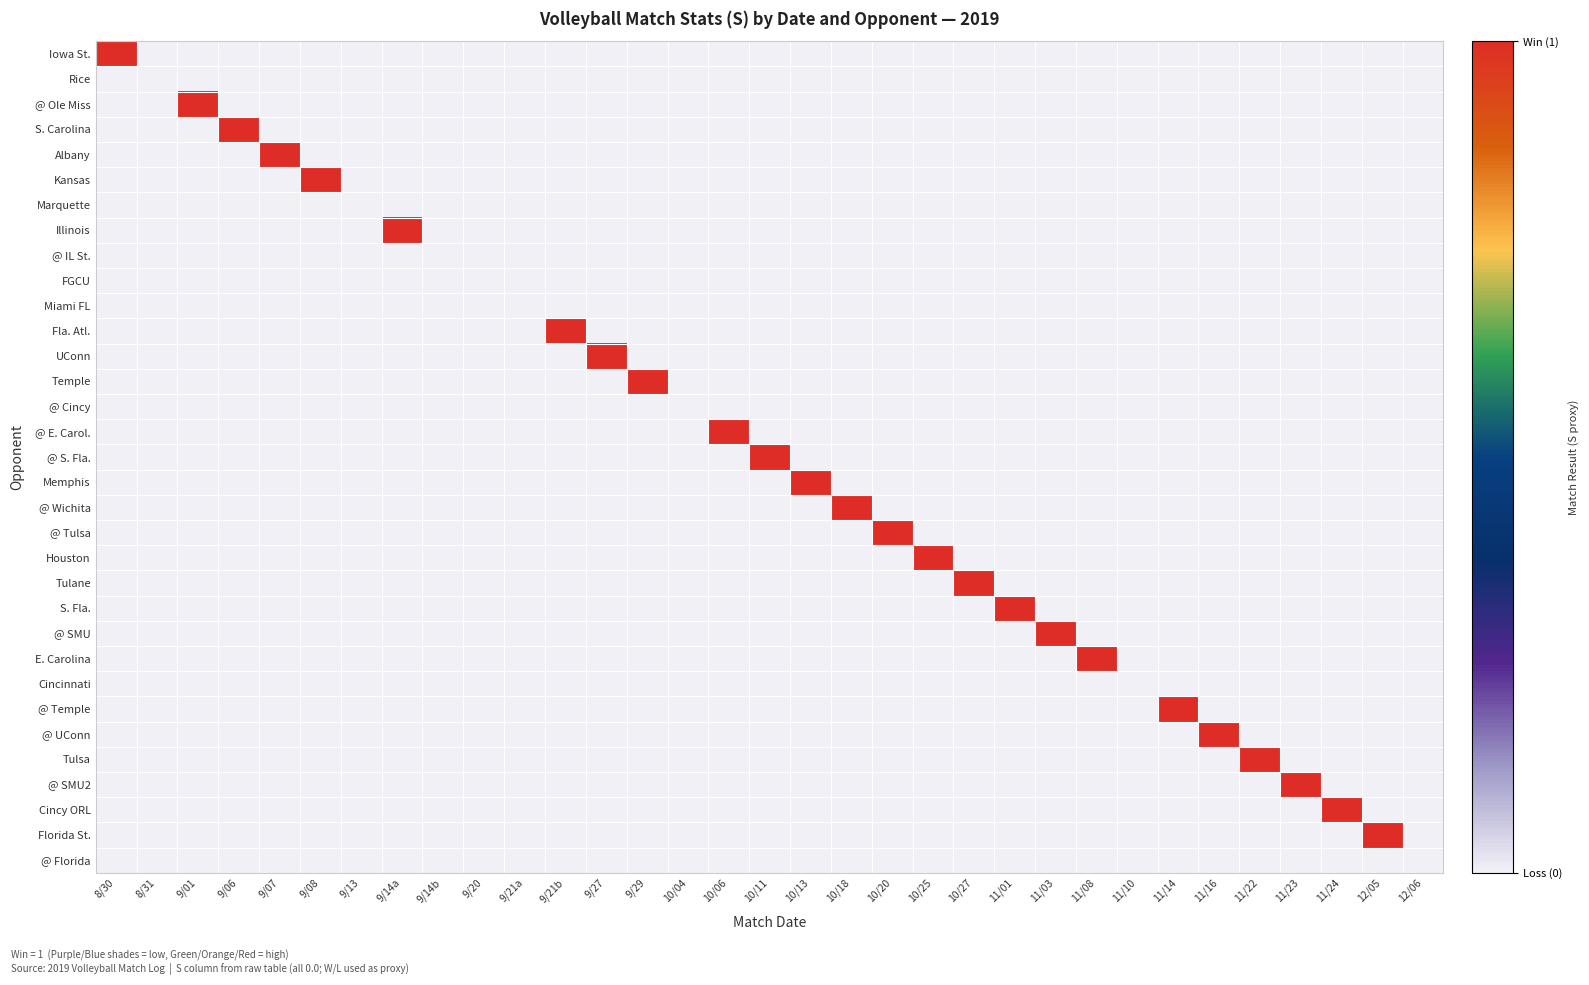

Reading left to right, what are all the values shown in this chart?

Iowa St.: 8/30=1	8/31=0	9/01=0	9/06=0	9/07=0	9/08=0	9/13=0	9/14a=0	9/14b=0	9/20=0	9/21a=0	9/21b=0	9/27=0	9/29=0	10/04=0	10/06=0	10/11=0	10/13=0	10/18=0	10/20=0	10/25=0	10/27=0	11/01=0	11/03=0	11/08=0	11/10=0	11/14=0	11/16=0	11/22=0	11/23=0	11/24=0	12/05=0	12/06=0
Rice: 8/30=0	8/31=0	9/01=0	9/06=0	9/07=0	9/08=0	9/13=0	9/14a=0	9/14b=0	9/20=0	9/21a=0	9/21b=0	9/27=0	9/29=0	10/04=0	10/06=0	10/11=0	10/13=0	10/18=0	10/20=0	10/25=0	10/27=0	11/01=0	11/03=0	11/08=0	11/10=0	11/14=0	11/16=0	11/22=0	11/23=0	11/24=0	12/05=0	12/06=0
@ Ole Miss: 8/30=0	8/31=0	9/01=1	9/06=0	9/07=0	9/08=0	9/13=0	9/14a=0	9/14b=0	9/20=0	9/21a=0	9/21b=0	9/27=0	9/29=0	10/04=0	10/06=0	10/11=0	10/13=0	10/18=0	10/20=0	10/25=0	10/27=0	11/01=0	11/03=0	11/08=0	11/10=0	11/14=0	11/16=0	11/22=0	11/23=0	11/24=0	12/05=0	12/06=0
S. Carolina: 8/30=0	8/31=0	9/01=0	9/06=1	9/07=0	9/08=0	9/13=0	9/14a=0	9/14b=0	9/20=0	9/21a=0	9/21b=0	9/27=0	9/29=0	10/04=0	10/06=0	10/11=0	10/13=0	10/18=0	10/20=0	10/25=0	10/27=0	11/01=0	11/03=0	11/08=0	11/10=0	11/14=0	11/16=0	11/22=0	11/23=0	11/24=0	12/05=0	12/06=0
Albany: 8/30=0	8/31=0	9/01=0	9/06=0	9/07=1	9/08=0	9/13=0	9/14a=0	9/14b=0	9/20=0	9/21a=0	9/21b=0	9/27=0	9/29=0	10/04=0	10/06=0	10/11=0	10/13=0	10/18=0	10/20=0	10/25=0	10/27=0	11/01=0	11/03=0	11/08=0	11/10=0	11/14=0	11/16=0	11/22=0	11/23=0	11/24=0	12/05=0	12/06=0
Kansas: 8/30=0	8/31=0	9/01=0	9/06=0	9/07=0	9/08=1	9/13=0	9/14a=0	9/14b=0	9/20=0	9/21a=0	9/21b=0	9/27=0	9/29=0	10/04=0	10/06=0	10/11=0	10/13=0	10/18=0	10/20=0	10/25=0	10/27=0	11/01=0	11/03=0	11/08=0	11/10=0	11/14=0	11/16=0	11/22=0	11/23=0	11/24=0	12/05=0	12/06=0
Marquette: 8/30=0	8/31=0	9/01=0	9/06=0	9/07=0	9/08=0	9/13=0	9/14a=0	9/14b=0	9/20=0	9/21a=0	9/21b=0	9/27=0	9/29=0	10/04=0	10/06=0	10/11=0	10/13=0	10/18=0	10/20=0	10/25=0	10/27=0	11/01=0	11/03=0	11/08=0	11/10=0	11/14=0	11/16=0	11/22=0	11/23=0	11/24=0	12/05=0	12/06=0
Illinois: 8/30=0	8/31=0	9/01=0	9/06=0	9/07=0	9/08=0	9/13=0	9/14a=1	9/14b=0	9/20=0	9/21a=0	9/21b=0	9/27=0	9/29=0	10/04=0	10/06=0	10/11=0	10/13=0	10/18=0	10/20=0	10/25=0	10/27=0	11/01=0	11/03=0	11/08=0	11/10=0	11/14=0	11/16=0	11/22=0	11/23=0	11/24=0	12/05=0	12/06=0
@ IL St.: 8/30=0	8/31=0	9/01=0	9/06=0	9/07=0	9/08=0	9/13=0	9/14a=0	9/14b=0	9/20=0	9/21a=0	9/21b=0	9/27=0	9/29=0	10/04=0	10/06=0	10/11=0	10/13=0	10/18=0	10/20=0	10/25=0	10/27=0	11/01=0	11/03=0	11/08=0	11/10=0	11/14=0	11/16=0	11/22=0	11/23=0	11/24=0	12/05=0	12/06=0
FGCU: 8/30=0	8/31=0	9/01=0	9/06=0	9/07=0	9/08=0	9/13=0	9/14a=0	9/14b=0	9/20=0	9/21a=0	9/21b=0	9/27=0	9/29=0	10/04=0	10/06=0	10/11=0	10/13=0	10/18=0	10/20=0	10/25=0	10/27=0	11/01=0	11/03=0	11/08=0	11/10=0	11/14=0	11/16=0	11/22=0	11/23=0	11/24=0	12/05=0	12/06=0
Miami FL: 8/30=0	8/31=0	9/01=0	9/06=0	9/07=0	9/08=0	9/13=0	9/14a=0	9/14b=0	9/20=0	9/21a=0	9/21b=0	9/27=0	9/29=0	10/04=0	10/06=0	10/11=0	10/13=0	10/18=0	10/20=0	10/25=0	10/27=0	11/01=0	11/03=0	11/08=0	11/10=0	11/14=0	11/16=0	11/22=0	11/23=0	11/24=0	12/05=0	12/06=0
Fla. Atl.: 8/30=0	8/31=0	9/01=0	9/06=0	9/07=0	9/08=0	9/13=0	9/14a=0	9/14b=0	9/20=0	9/21a=0	9/21b=1	9/27=0	9/29=0	10/04=0	10/06=0	10/11=0	10/13=0	10/18=0	10/20=0	10/25=0	10/27=0	11/01=0	11/03=0	11/08=0	11/10=0	11/14=0	11/16=0	11/22=0	11/23=0	11/24=0	12/05=0	12/06=0
UConn: 8/30=0	8/31=0	9/01=0	9/06=0	9/07=0	9/08=0	9/13=0	9/14a=0	9/14b=0	9/20=0	9/21a=0	9/21b=0	9/27=1	9/29=0	10/04=0	10/06=0	10/11=0	10/13=0	10/18=0	10/20=0	10/25=0	10/27=0	11/01=0	11/03=0	11/08=0	11/10=0	11/14=0	11/16=0	11/22=0	11/23=0	11/24=0	12/05=0	12/06=0
Temple: 8/30=0	8/31=0	9/01=0	9/06=0	9/07=0	9/08=0	9/13=0	9/14a=0	9/14b=0	9/20=0	9/21a=0	9/21b=0	9/27=0	9/29=1	10/04=0	10/06=0	10/11=0	10/13=0	10/18=0	10/20=0	10/25=0	10/27=0	11/01=0	11/03=0	11/08=0	11/10=0	11/14=0	11/16=0	11/22=0	11/23=0	11/24=0	12/05=0	12/06=0
@ Cincy: 8/30=0	8/31=0	9/01=0	9/06=0	9/07=0	9/08=0	9/13=0	9/14a=0	9/14b=0	9/20=0	9/21a=0	9/21b=0	9/27=0	9/29=0	10/04=0	10/06=0	10/11=0	10/13=0	10/18=0	10/20=0	10/25=0	10/27=0	11/01=0	11/03=0	11/08=0	11/10=0	11/14=0	11/16=0	11/22=0	11/23=0	11/24=0	12/05=0	12/06=0
@ E. Carol.: 8/30=0	8/31=0	9/01=0	9/06=0	9/07=0	9/08=0	9/13=0	9/14a=0	9/14b=0	9/20=0	9/21a=0	9/21b=0	9/27=0	9/29=0	10/04=0	10/06=1	10/11=0	10/13=0	10/18=0	10/20=0	10/25=0	10/27=0	11/01=0	11/03=0	11/08=0	11/10=0	11/14=0	11/16=0	11/22=0	11/23=0	11/24=0	12/05=0	12/06=0
@ S. Fla.: 8/30=0	8/31=0	9/01=0	9/06=0	9/07=0	9/08=0	9/13=0	9/14a=0	9/14b=0	9/20=0	9/21a=0	9/21b=0	9/27=0	9/29=0	10/04=0	10/06=0	10/11=1	10/13=0	10/18=0	10/20=0	10/25=0	10/27=0	11/01=0	11/03=0	11/08=0	11/10=0	11/14=0	11/16=0	11/22=0	11/23=0	11/24=0	12/05=0	12/06=0
Memphis: 8/30=0	8/31=0	9/01=0	9/06=0	9/07=0	9/08=0	9/13=0	9/14a=0	9/14b=0	9/20=0	9/21a=0	9/21b=0	9/27=0	9/29=0	10/04=0	10/06=0	10/11=0	10/13=1	10/18=0	10/20=0	10/25=0	10/27=0	11/01=0	11/03=0	11/08=0	11/10=0	11/14=0	11/16=0	11/22=0	11/23=0	11/24=0	12/05=0	12/06=0
@ Wichita: 8/30=0	8/31=0	9/01=0	9/06=0	9/07=0	9/08=0	9/13=0	9/14a=0	9/14b=0	9/20=0	9/21a=0	9/21b=0	9/27=0	9/29=0	10/04=0	10/06=0	10/11=0	10/13=0	10/18=1	10/20=0	10/25=0	10/27=0	11/01=0	11/03=0	11/08=0	11/10=0	11/14=0	11/16=0	11/22=0	11/23=0	11/24=0	12/05=0	12/06=0
@ Tulsa: 8/30=0	8/31=0	9/01=0	9/06=0	9/07=0	9/08=0	9/13=0	9/14a=0	9/14b=0	9/20=0	9/21a=0	9/21b=0	9/27=0	9/29=0	10/04=0	10/06=0	10/11=0	10/13=0	10/18=0	10/20=1	10/25=0	10/27=0	11/01=0	11/03=0	11/08=0	11/10=0	11/14=0	11/16=0	11/22=0	11/23=0	11/24=0	12/05=0	12/06=0
Houston: 8/30=0	8/31=0	9/01=0	9/06=0	9/07=0	9/08=0	9/13=0	9/14a=0	9/14b=0	9/20=0	9/21a=0	9/21b=0	9/27=0	9/29=0	10/04=0	10/06=0	10/11=0	10/13=0	10/18=0	10/20=0	10/25=1	10/27=0	11/01=0	11/03=0	11/08=0	11/10=0	11/14=0	11/16=0	11/22=0	11/23=0	11/24=0	12/05=0	12/06=0
Tulane: 8/30=0	8/31=0	9/01=0	9/06=0	9/07=0	9/08=0	9/13=0	9/14a=0	9/14b=0	9/20=0	9/21a=0	9/21b=0	9/27=0	9/29=0	10/04=0	10/06=0	10/11=0	10/13=0	10/18=0	10/20=0	10/25=0	10/27=1	11/01=0	11/03=0	11/08=0	11/10=0	11/14=0	11/16=0	11/22=0	11/23=0	11/24=0	12/05=0	12/06=0
S. Fla.: 8/30=0	8/31=0	9/01=0	9/06=0	9/07=0	9/08=0	9/13=0	9/14a=0	9/14b=0	9/20=0	9/21a=0	9/21b=0	9/27=0	9/29=0	10/04=0	10/06=0	10/11=0	10/13=0	10/18=0	10/20=0	10/25=0	10/27=0	11/01=1	11/03=0	11/08=0	11/10=0	11/14=0	11/16=0	11/22=0	11/23=0	11/24=0	12/05=0	12/06=0
@ SMU: 8/30=0	8/31=0	9/01=0	9/06=0	9/07=0	9/08=0	9/13=0	9/14a=0	9/14b=0	9/20=0	9/21a=0	9/21b=0	9/27=0	9/29=0	10/04=0	10/06=0	10/11=0	10/13=0	10/18=0	10/20=0	10/25=0	10/27=0	11/01=0	11/03=1	11/08=0	11/10=0	11/14=0	11/16=0	11/22=0	11/23=0	11/24=0	12/05=0	12/06=0
E. Carolina: 8/30=0	8/31=0	9/01=0	9/06=0	9/07=0	9/08=0	9/13=0	9/14a=0	9/14b=0	9/20=0	9/21a=0	9/21b=0	9/27=0	9/29=0	10/04=0	10/06=0	10/11=0	10/13=0	10/18=0	10/20=0	10/25=0	10/27=0	11/01=0	11/03=0	11/08=1	11/10=0	11/14=0	11/16=0	11/22=0	11/23=0	11/24=0	12/05=0	12/06=0
Cincinnati: 8/30=0	8/31=0	9/01=0	9/06=0	9/07=0	9/08=0	9/13=0	9/14a=0	9/14b=0	9/20=0	9/21a=0	9/21b=0	9/27=0	9/29=0	10/04=0	10/06=0	10/11=0	10/13=0	10/18=0	10/20=0	10/25=0	10/27=0	11/01=0	11/03=0	11/08=0	11/10=0	11/14=0	11/16=0	11/22=0	11/23=0	11/24=0	12/05=0	12/06=0
@ Temple: 8/30=0	8/31=0	9/01=0	9/06=0	9/07=0	9/08=0	9/13=0	9/14a=0	9/14b=0	9/20=0	9/21a=0	9/21b=0	9/27=0	9/29=0	10/04=0	10/06=0	10/11=0	10/13=0	10/18=0	10/20=0	10/25=0	10/27=0	11/01=0	11/03=0	11/08=0	11/10=0	11/14=1	11/16=0	11/22=0	11/23=0	11/24=0	12/05=0	12/06=0
@ UConn: 8/30=0	8/31=0	9/01=0	9/06=0	9/07=0	9/08=0	9/13=0	9/14a=0	9/14b=0	9/20=0	9/21a=0	9/21b=0	9/27=0	9/29=0	10/04=0	10/06=0	10/11=0	10/13=0	10/18=0	10/20=0	10/25=0	10/27=0	11/01=0	11/03=0	11/08=0	11/10=0	11/14=0	11/16=1	11/22=0	11/23=0	11/24=0	12/05=0	12/06=0
Tulsa: 8/30=0	8/31=0	9/01=0	9/06=0	9/07=0	9/08=0	9/13=0	9/14a=0	9/14b=0	9/20=0	9/21a=0	9/21b=0	9/27=0	9/29=0	10/04=0	10/06=0	10/11=0	10/13=0	10/18=0	10/20=0	10/25=0	10/27=0	11/01=0	11/03=0	11/08=0	11/10=0	11/14=0	11/16=0	11/22=1	11/23=0	11/24=0	12/05=0	12/06=0
@ SMU2: 8/30=0	8/31=0	9/01=0	9/06=0	9/07=0	9/08=0	9/13=0	9/14a=0	9/14b=0	9/20=0	9/21a=0	9/21b=0	9/27=0	9/29=0	10/04=0	10/06=0	10/11=0	10/13=0	10/18=0	10/20=0	10/25=0	10/27=0	11/01=0	11/03=0	11/08=0	11/10=0	11/14=0	11/16=0	11/22=0	11/23=1	11/24=0	12/05=0	12/06=0
Cincy ORL: 8/30=0	8/31=0	9/01=0	9/06=0	9/07=0	9/08=0	9/13=0	9/14a=0	9/14b=0	9/20=0	9/21a=0	9/21b=0	9/27=0	9/29=0	10/04=0	10/06=0	10/11=0	10/13=0	10/18=0	10/20=0	10/25=0	10/27=0	11/01=0	11/03=0	11/08=0	11/10=0	11/14=0	11/16=0	11/22=0	11/23=0	11/24=1	12/05=0	12/06=0
Florida St.: 8/30=0	8/31=0	9/01=0	9/06=0	9/07=0	9/08=0	9/13=0	9/14a=0	9/14b=0	9/20=0	9/21a=0	9/21b=0	9/27=0	9/29=0	10/04=0	10/06=0	10/11=0	10/13=0	10/18=0	10/20=0	10/25=0	10/27=0	11/01=0	11/03=0	11/08=0	11/10=0	11/14=0	11/16=0	11/22=0	11/23=0	11/24=0	12/05=1	12/06=0
@ Florida: 8/30=0	8/31=0	9/01=0	9/06=0	9/07=0	9/08=0	9/13=0	9/14a=0	9/14b=0	9/20=0	9/21a=0	9/21b=0	9/27=0	9/29=0	10/04=0	10/06=0	10/11=0	10/13=0	10/18=0	10/20=0	10/25=0	10/27=0	11/01=0	11/03=0	11/08=0	11/10=0	11/14=0	11/16=0	11/22=0	11/23=0	11/24=0	12/05=0	12/06=0